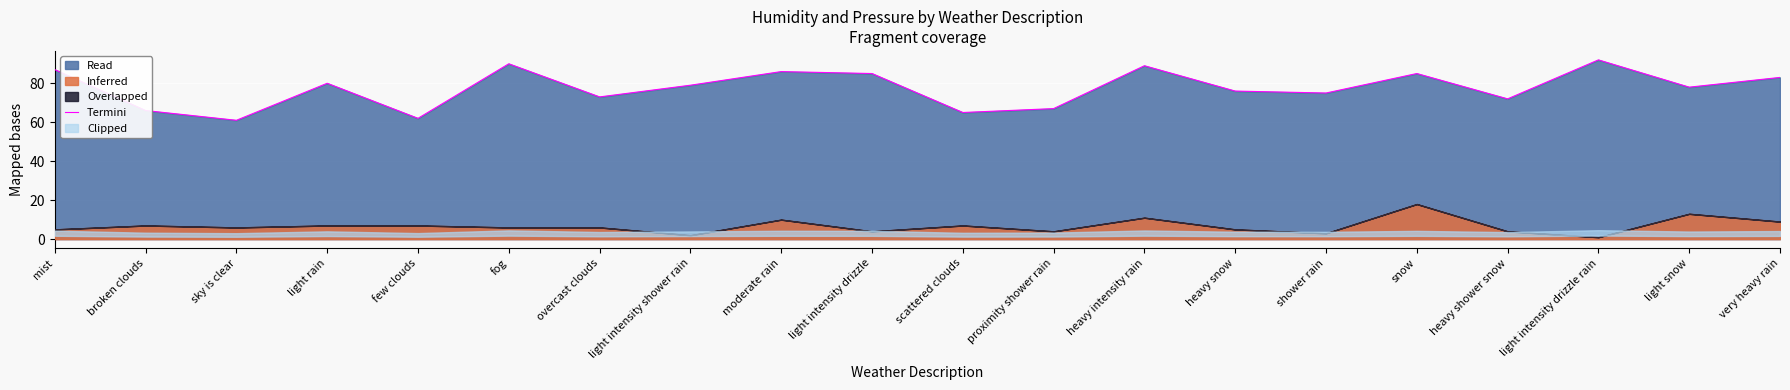

What is the sum of the values at moderate rain and scattered clouds?

151